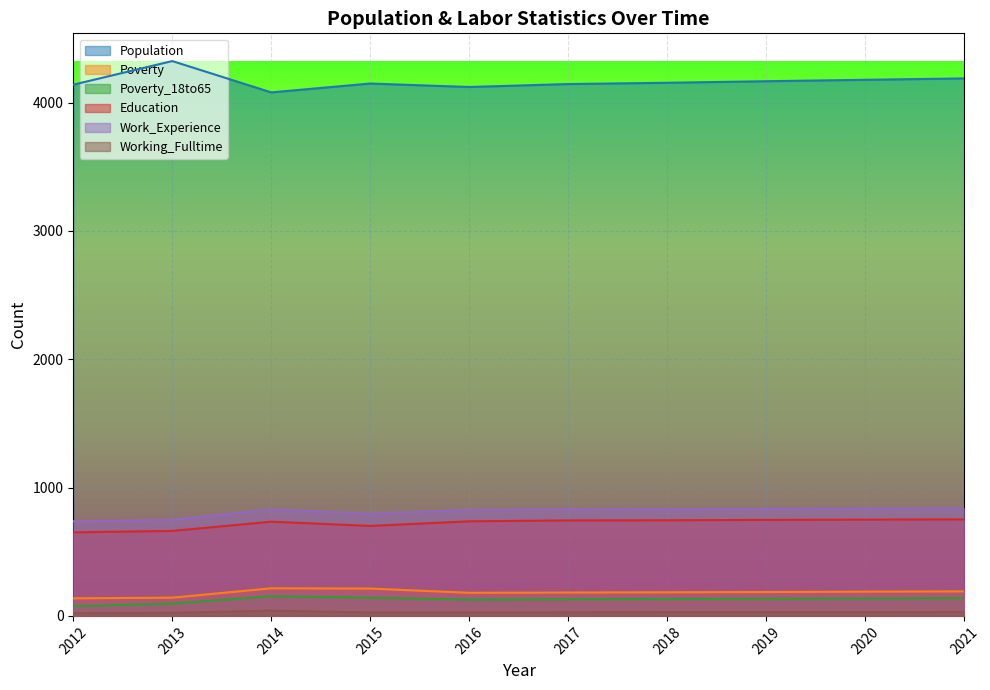

The value of Working_Fulltime at 2014 is 25. True or false?

False